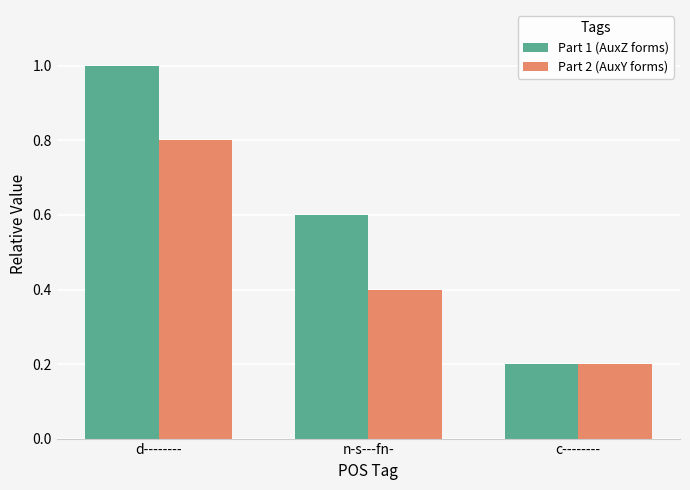

Which series has the widest spread of values?

Part 1 (AuxZ forms)